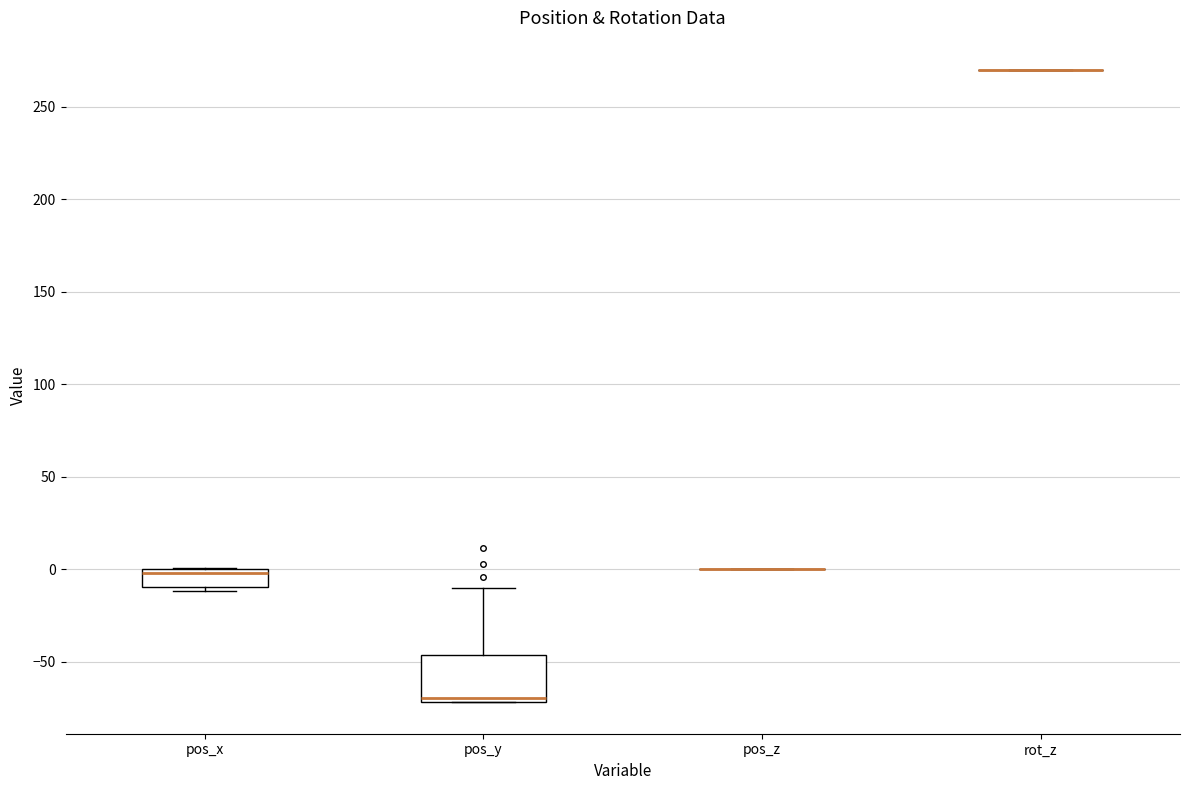

Reading left to right, read every box against the y-axis: the position of its median line, the range the box covers, and the ends of its whiskers. The values are not printed on the chart, so give them approximately, as read against the axis.

pos_x: median 0 (just below the box's upper edge), box -10 to 0, whiskers -10 (just below the box's lower edge) to 0
pos_y: median -70 (just above the box's lower edge), box -70 to -45, whiskers -70 to -10
pos_z: box collapsed to a line at 0, whiskers 0 to 0
rot_z: box collapsed to a line at 270, whiskers 270 to 270